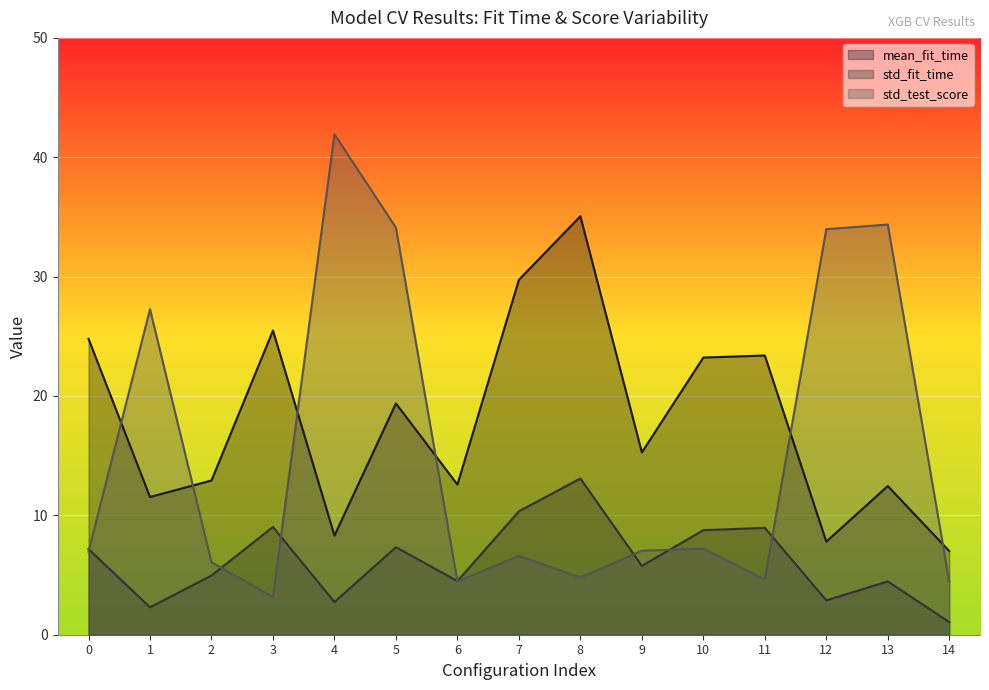

What is the total value across all series at 1?

41.1